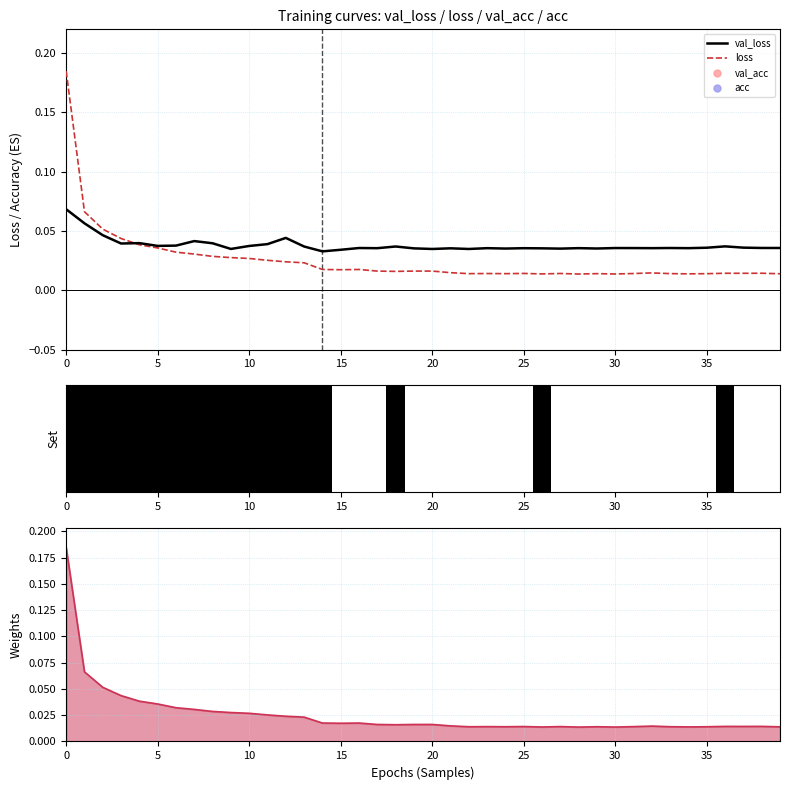

What are all the series names shown in the legend?

val_loss, loss, val_acc, acc